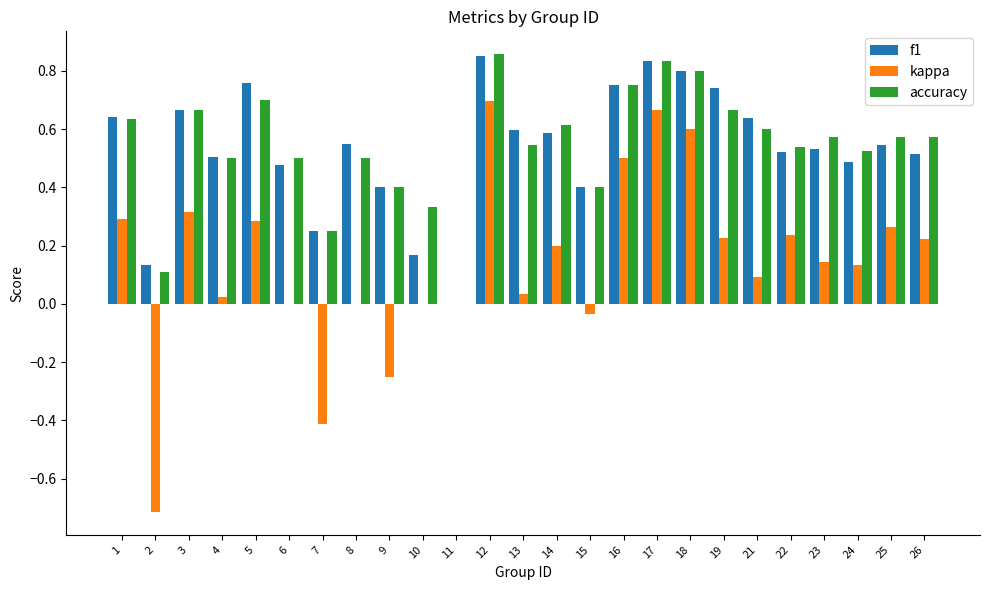

How many groups of bars are there?

25